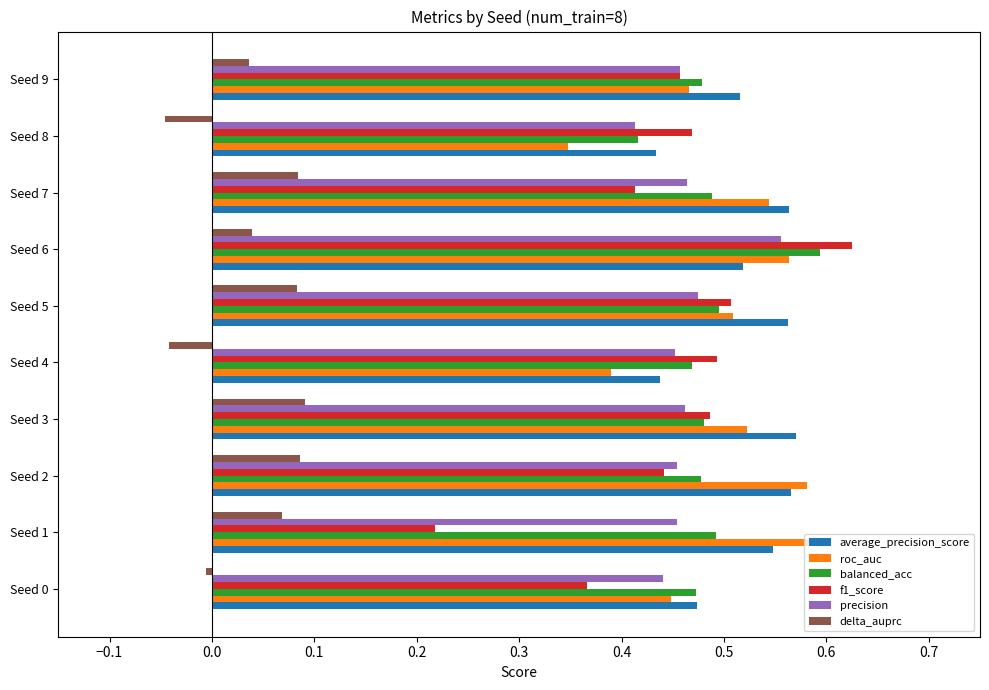

The precision series shows 0.5 at Seed 1. True or false?

True